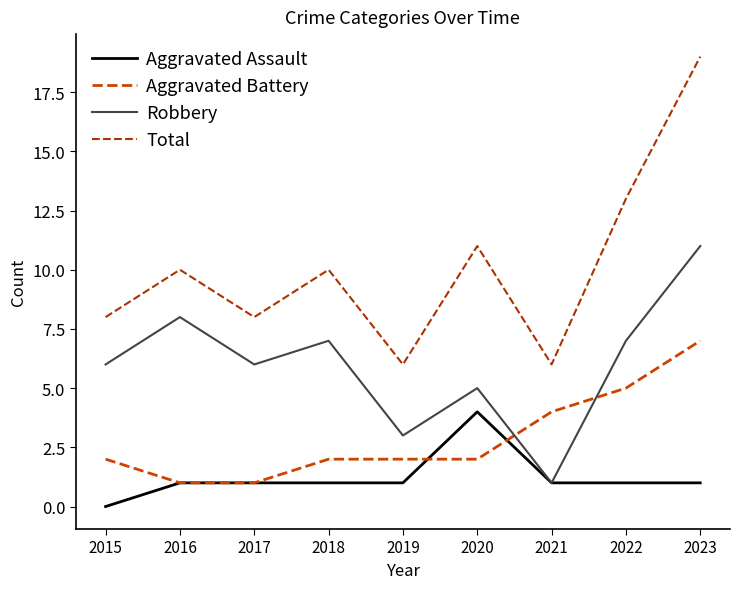

Where is the first local minimum for Robbery?

2017